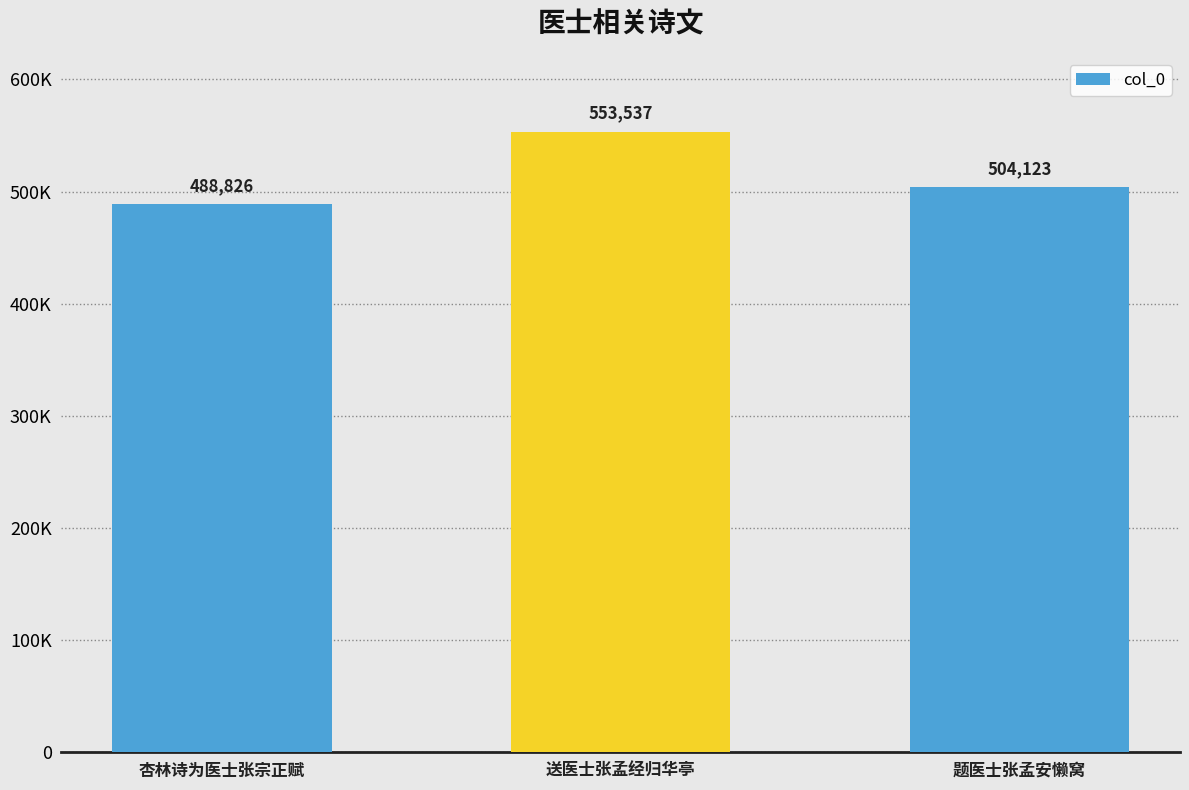

Does the chart contain any negative values?

No